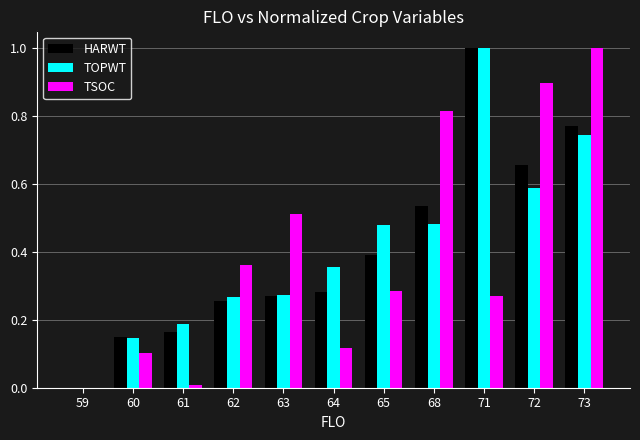

Which series changed the most between 63 and 68?

TSOC